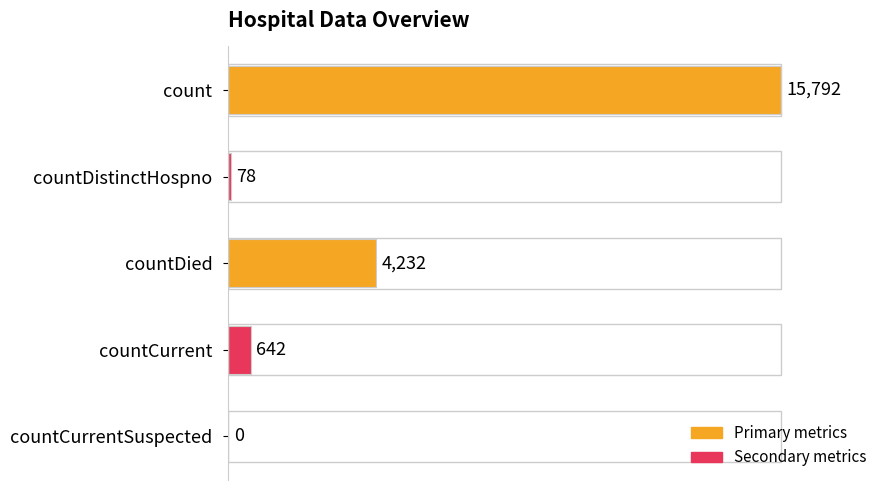

Between countDistinctHospno and countCurrent, which is larger?

countCurrent